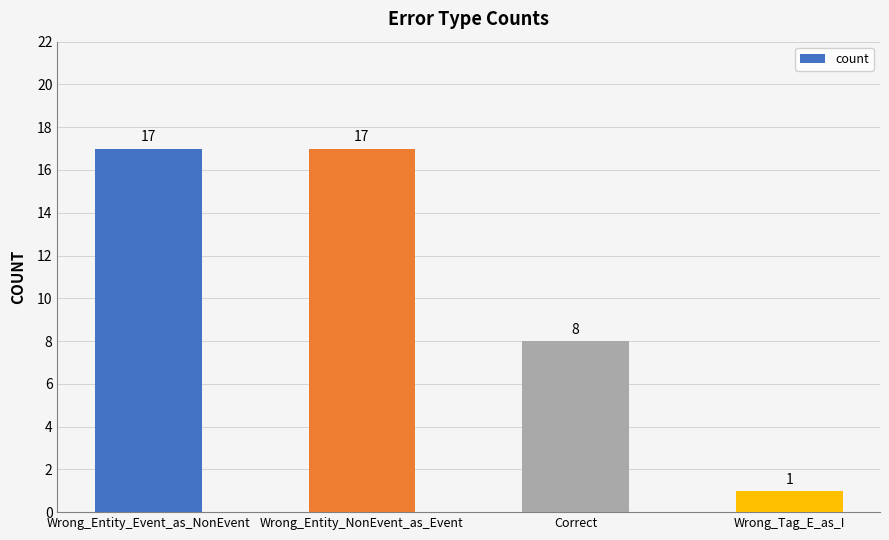

Between Wrong_Tag_E_as_I and Correct, which is larger?

Correct